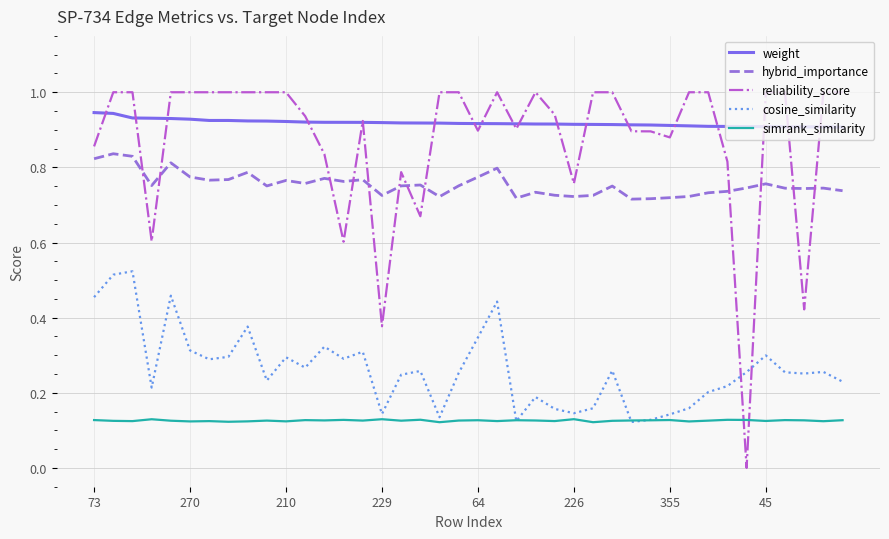

What is the maximum value shown in the chart?

1.0